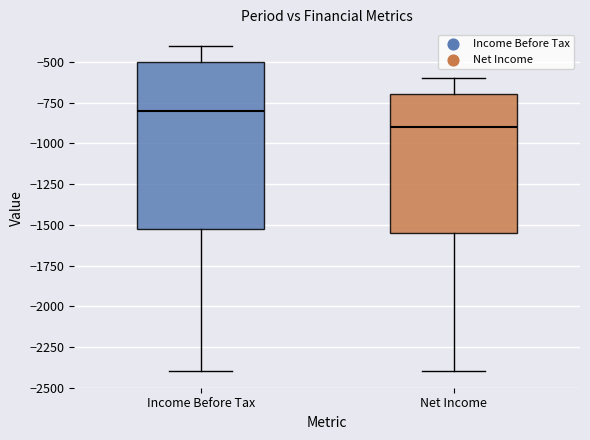

Comparing the boxes themselves (not the whiskers), which one is the tallest?

Income Before Tax